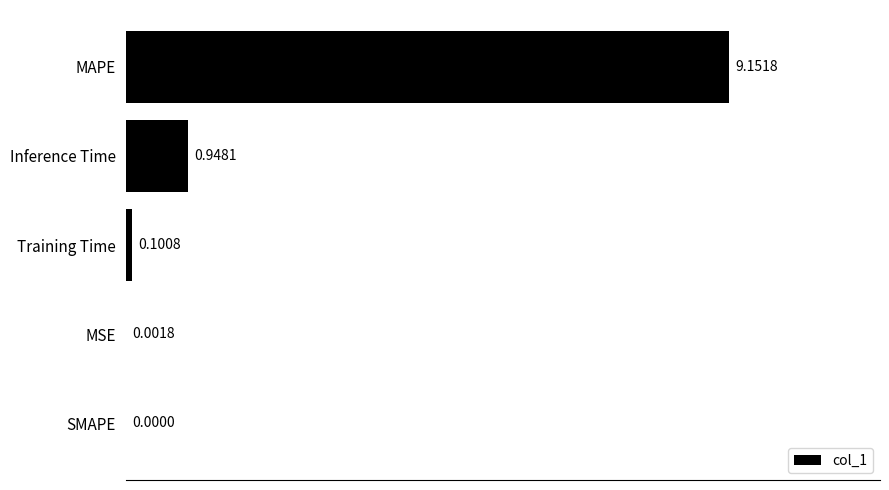

Which has a higher value, MAPE or MSE?

MAPE